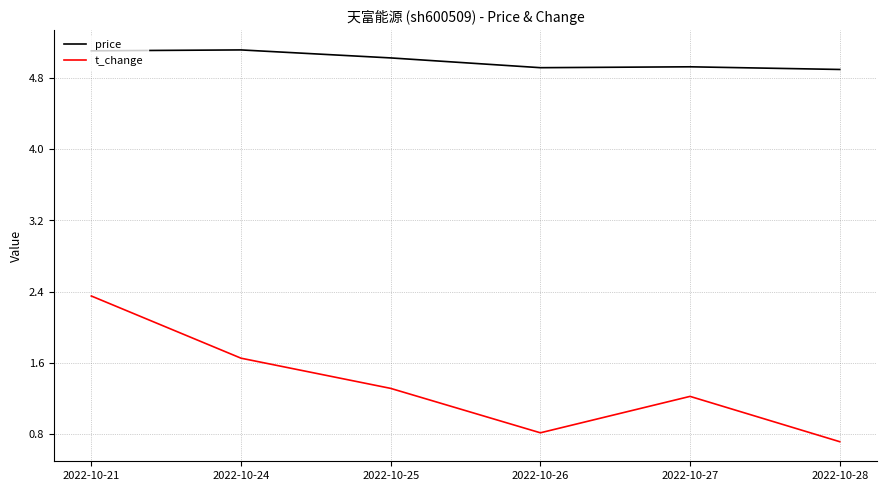

How many interior local peaks does the t_change series have?

1